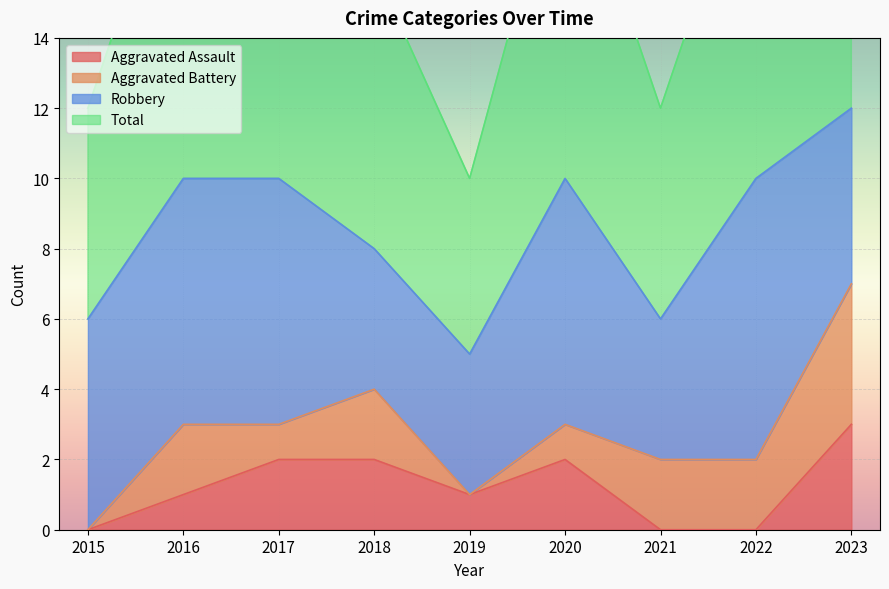

What is the average value of the Aggravated Assault series?

1